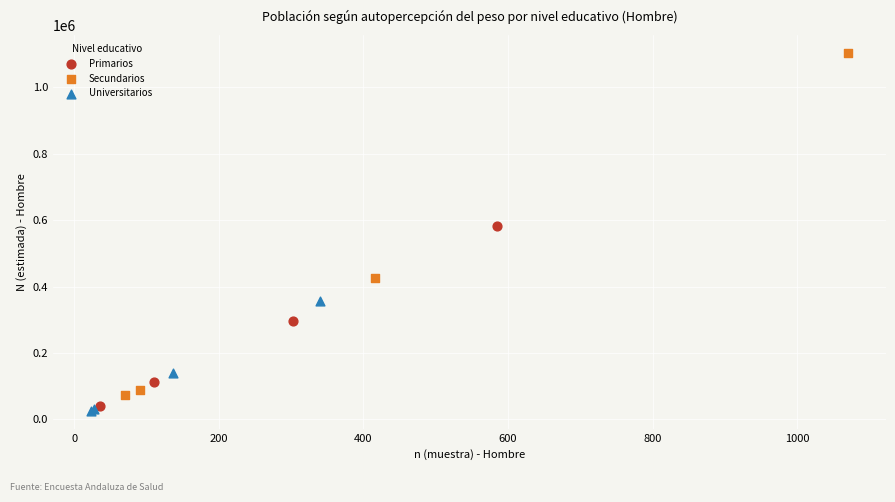

Which series has the widest spread of Y values?

Secundarios